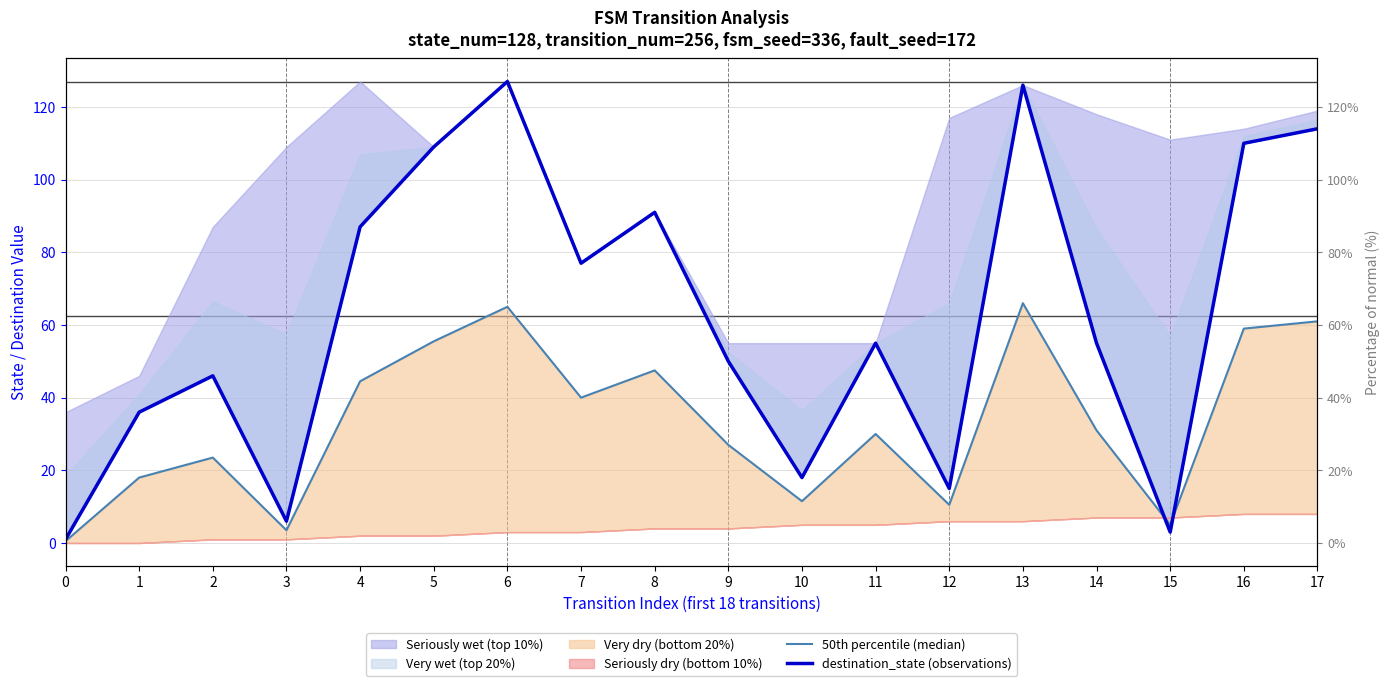

Reading left to right, what are all the values shown in this chart?

50th percentile (median): 0=0.5	1=18.0	2=23.5	3=3.5	4=44.5	5=55.5	6=65.0	7=40.0	8=47.5	9=27.0	10=11.5	11=30.0	12=10.5	13=66.0	14=31.0	15=5.0	16=59.0	17=61.0
destination_state (observations): 0=1.0	1=36.0	2=46.0	3=6.0	4=87.0	5=109.0	6=127.0	7=77.0	8=91.0	9=50.0	10=18.0	11=55.0	12=15.0	13=126.0	14=55.0	15=3.0	16=110.0	17=114.0